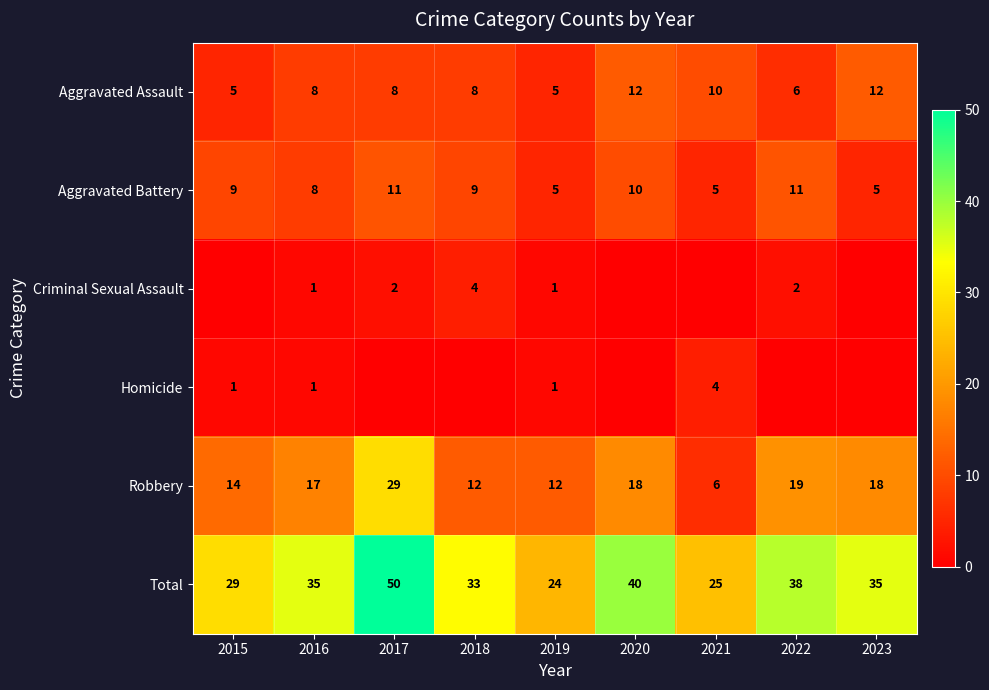

At how many categories does at least one series exceed 40?

1